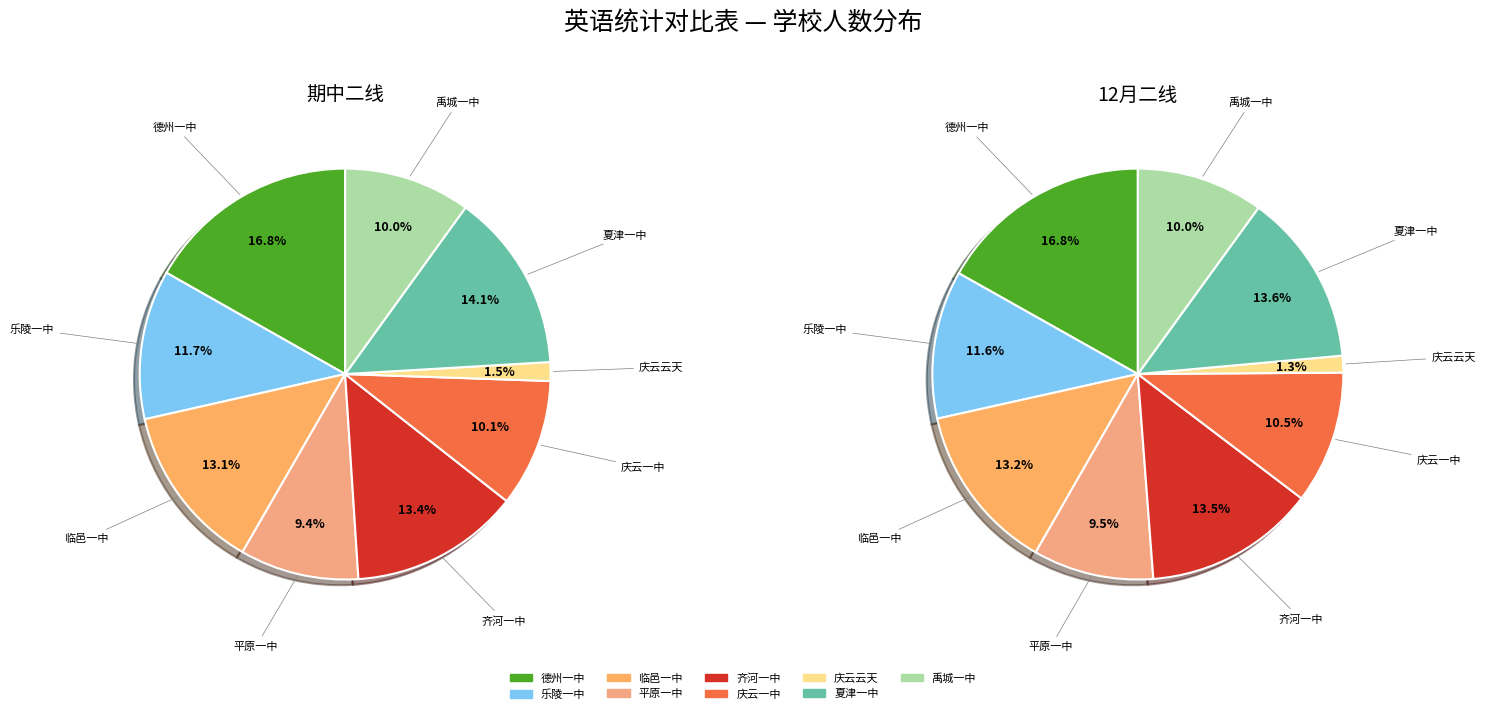

Combined, do 禹城一中 and 乐陵一中 account for over 50%?

No